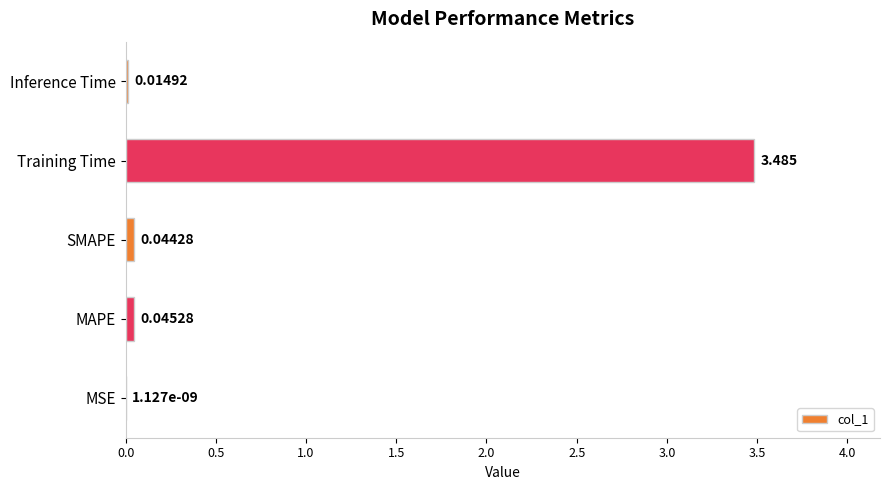

Are the bars horizontal?

Yes